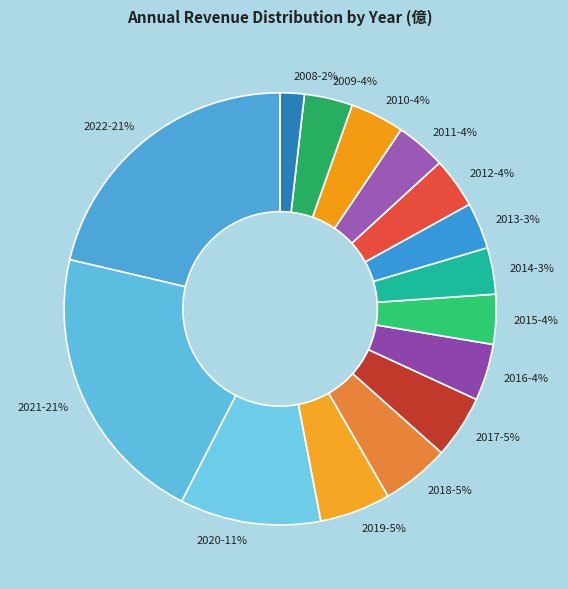

How many slices are in this pie chart?

15